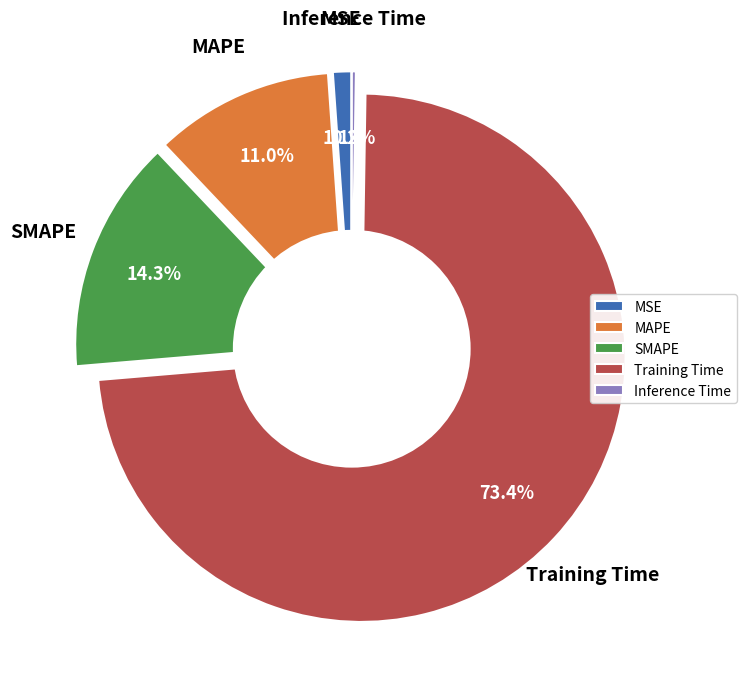

To the nearest percent, what is the difference between the MSE and SMAPE slice percentages?

13%